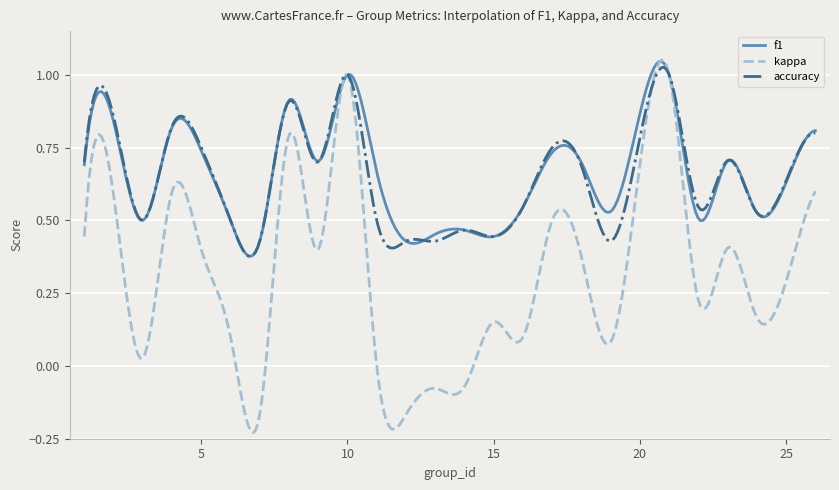

Which series has the largest range (max minus min)?

kappa